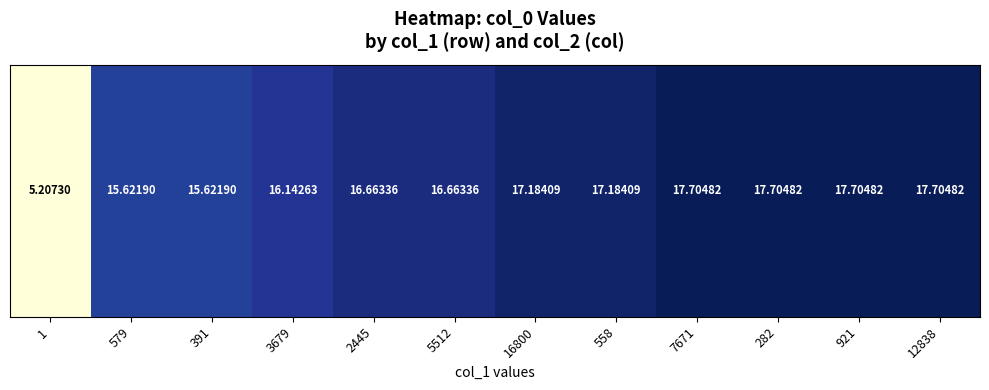

Which category has the highest value across all series?

7671